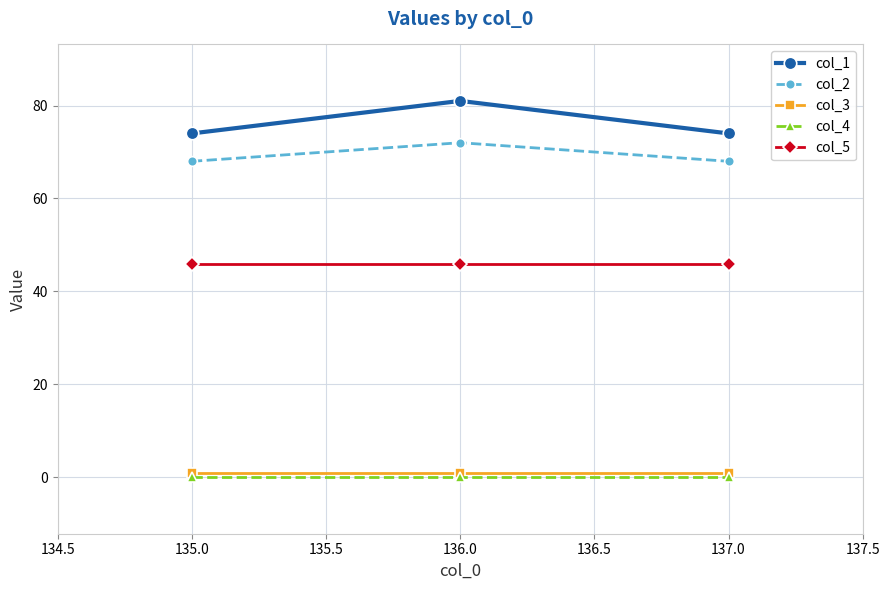

Is it true that col_2 equals 72 at 136.0?

True